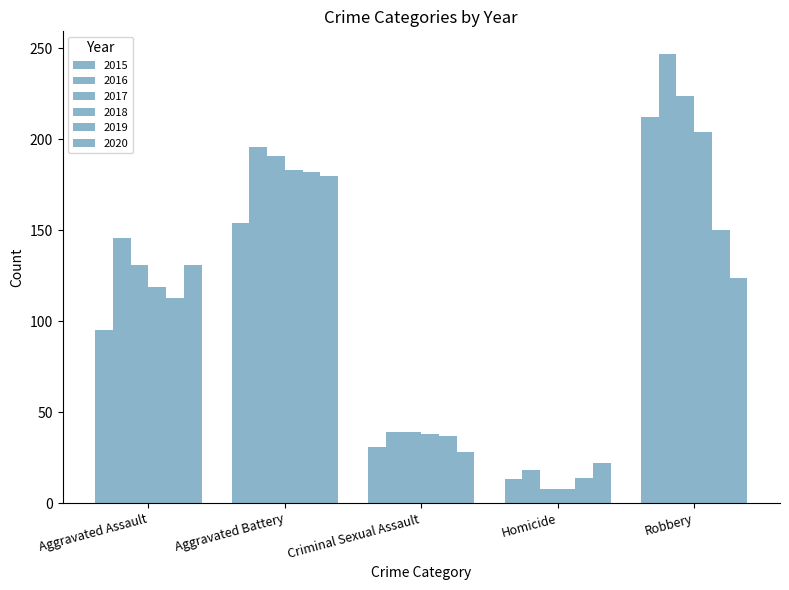

What is the sum of all 2020 values?

485